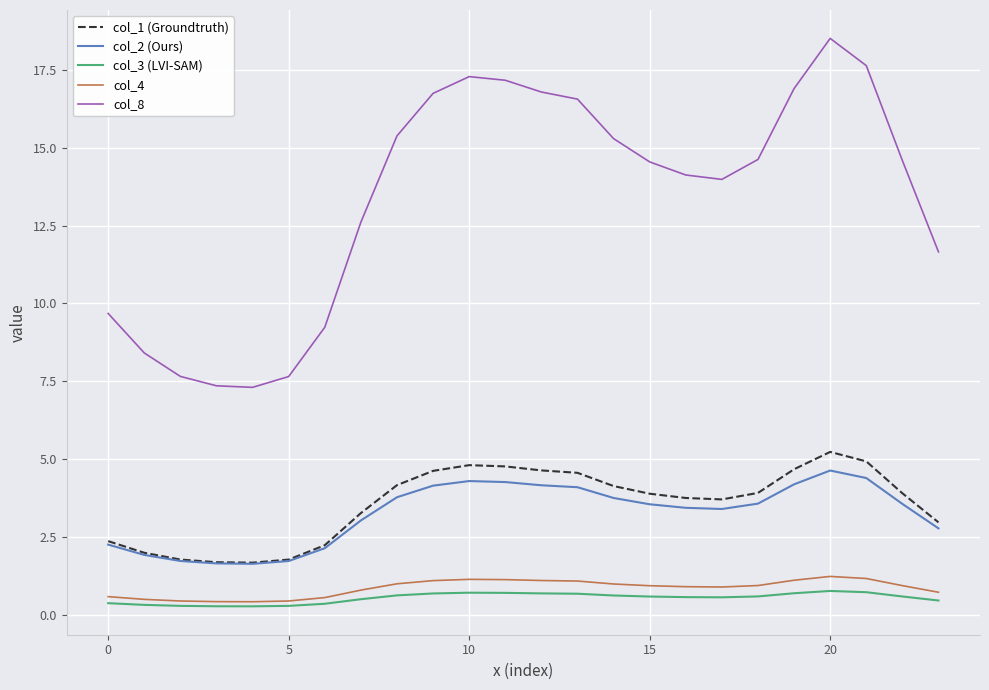

True or false: col_3 (LVI-SAM) and col_8 cross at least once.

False